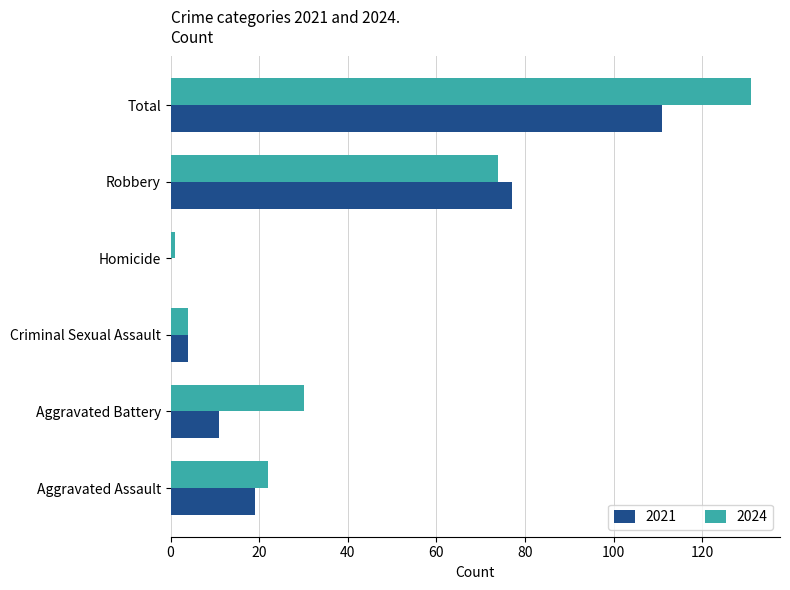

What is the maximum value for 2024?

131